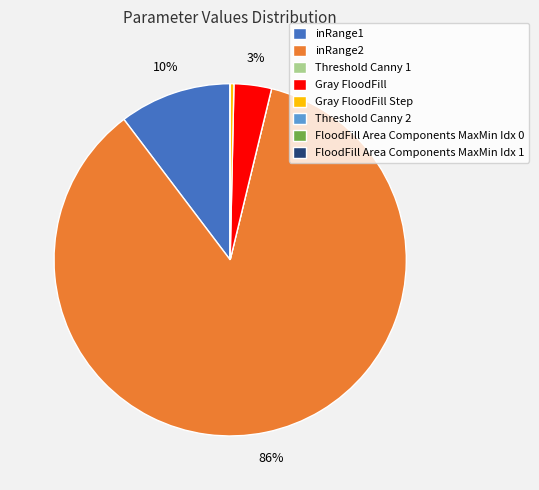

Which category has the biggest portion of the pie?

inRange2